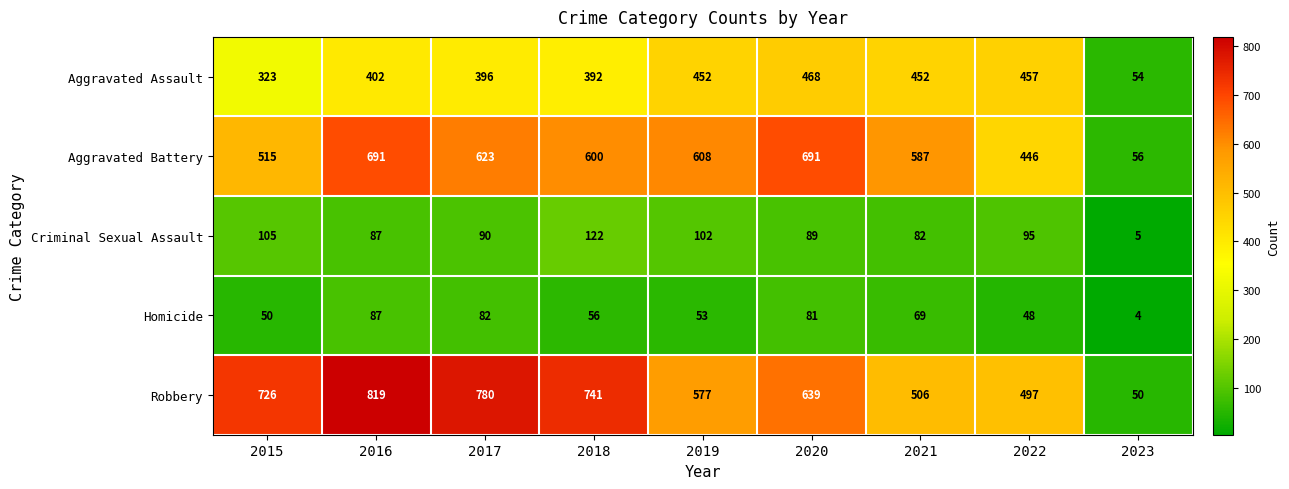

What is the smallest value displayed?

4